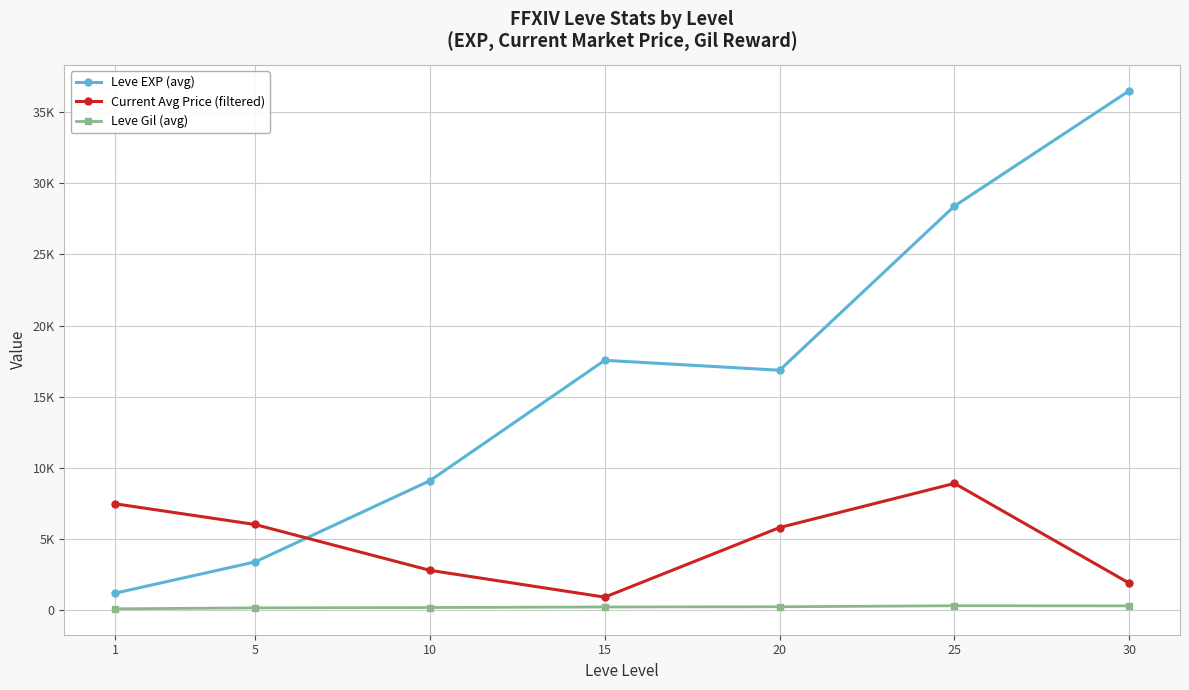

List the series in order of their overall mean, lowest first.

Leve Gil (avg), Current Avg Price (filtered), Leve EXP (avg)